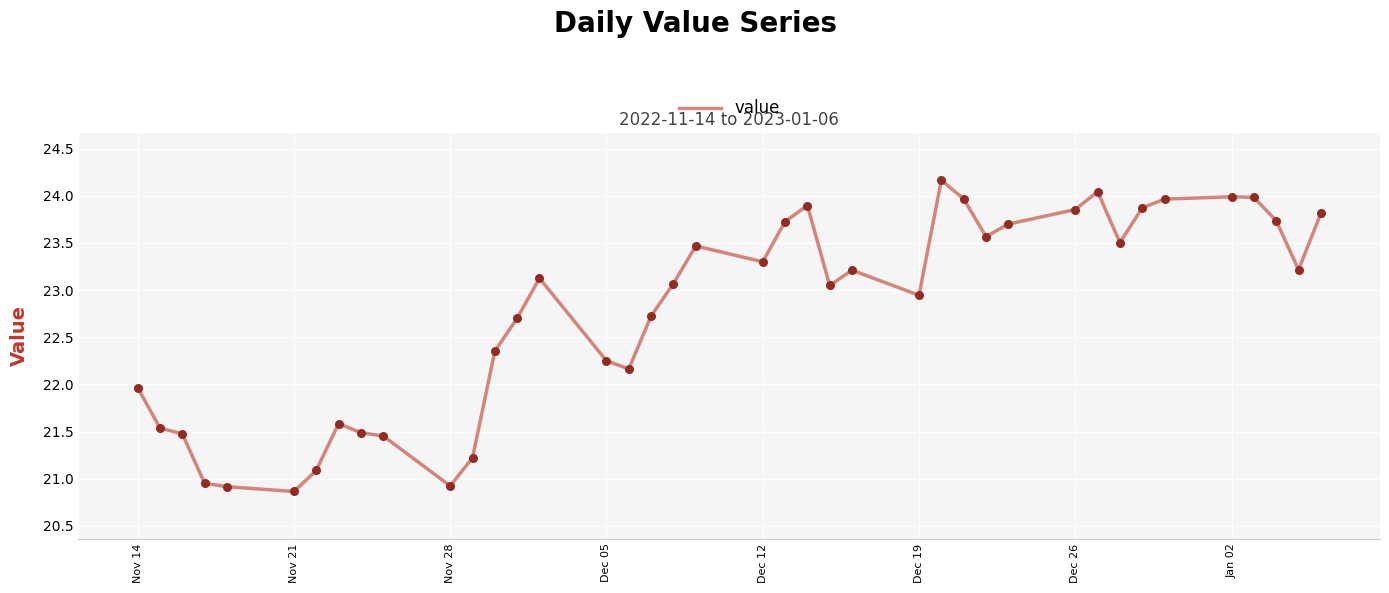

What is the difference between the maximum and minimum values?

3.3